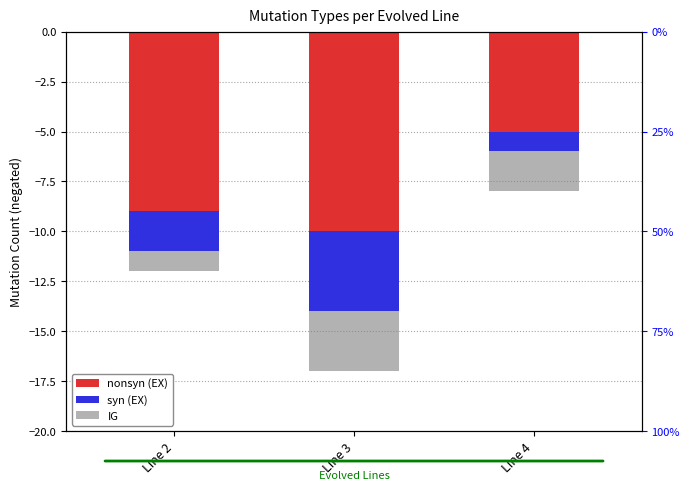

What are all the series names shown in the legend?

nonsyn (EX), syn (EX), IG